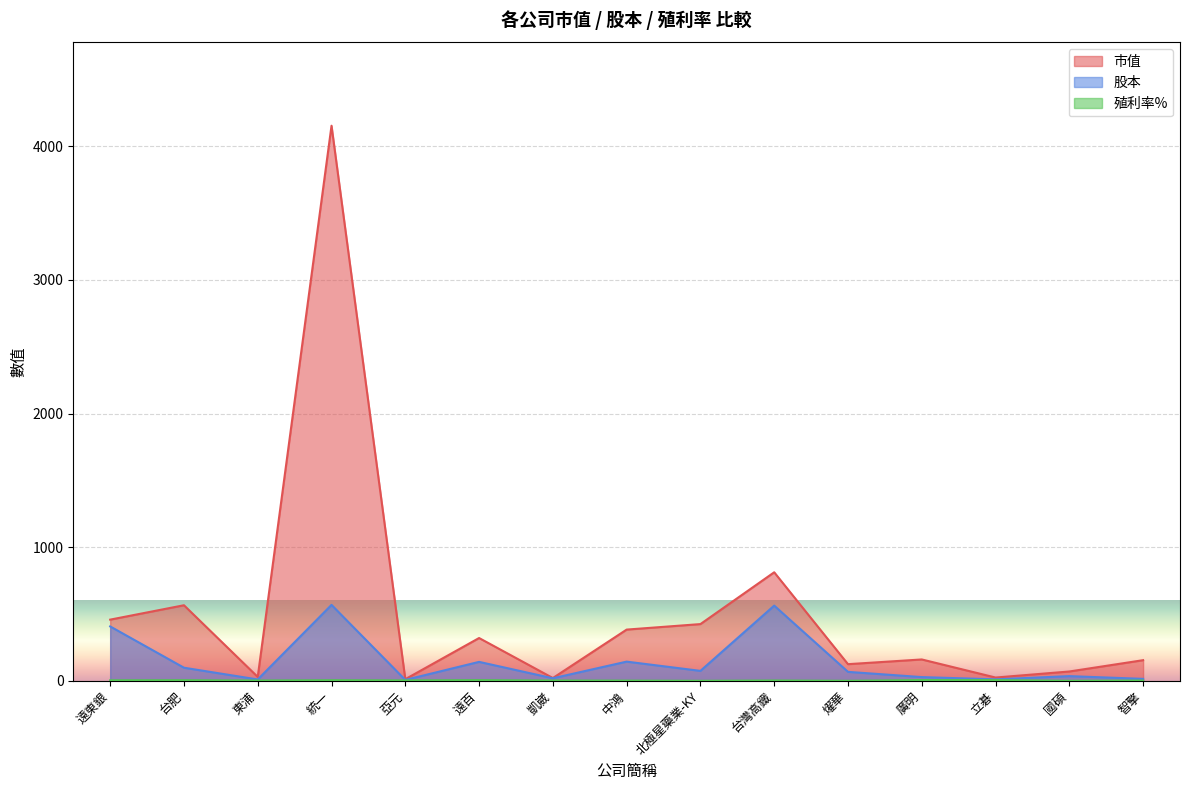

Reading left to right, transcribe all the data shown in this chart.

市值: 457.8	565.5	29.1	4153.6	12.1	320.2	20.7	383.3	424.5	812.1	124.5	159.8	24.5	69.7	154.4
股本: 406.9	98.0	10.0	568.2	6.7	141.7	19.0	143.6	74.3	562.8	66.9	27.8	10.9	35.1	14.6
殖利率%: 3.6	4.3	2.0	4.3	3.0	4.9	2.0	1.3	0.0	2.2	0.0	5.6	5.3	0.0	1.9